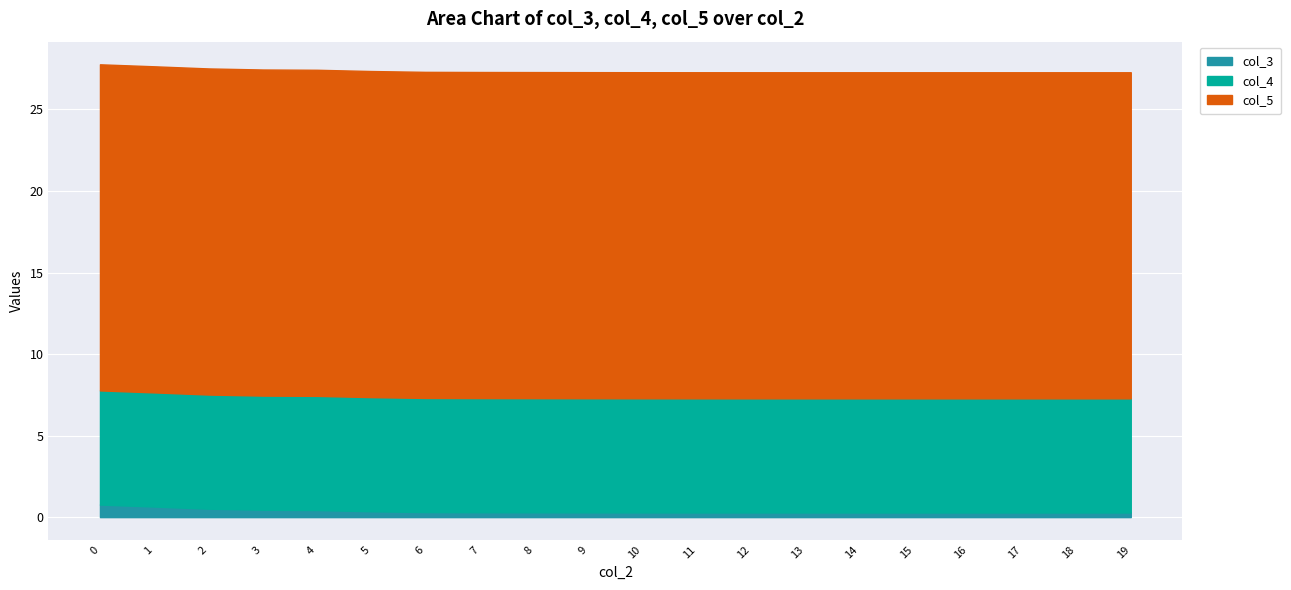

What is the spread (max minus min) of values at 13?

19.7